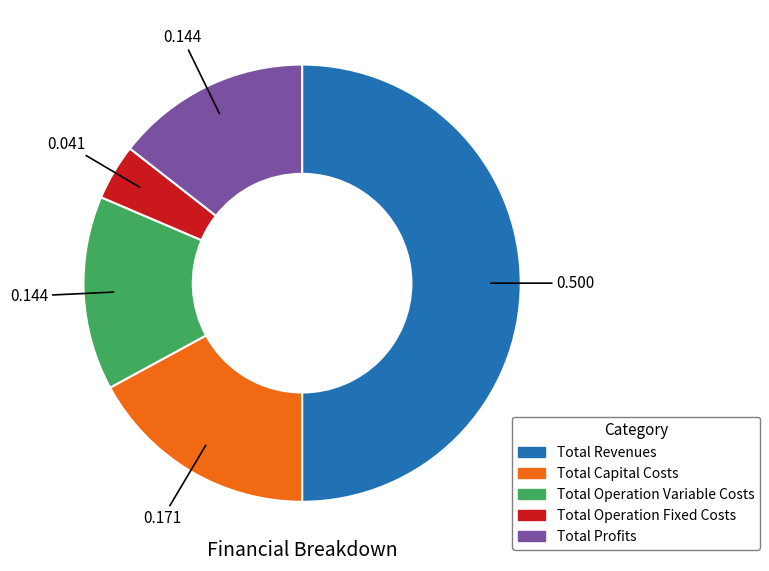

Combined, do Total Profits and Total Revenues account for over 50%?

Yes